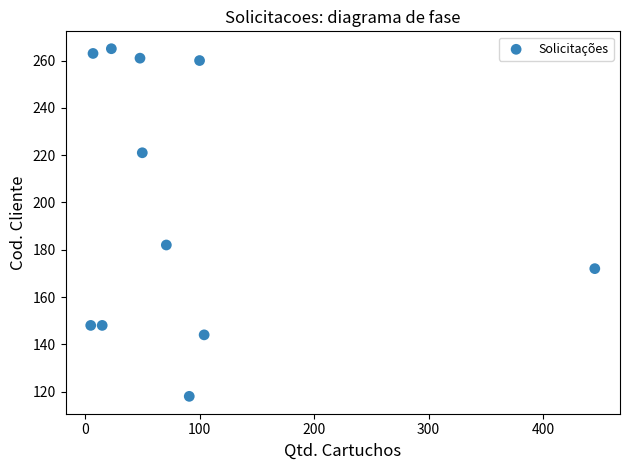

What Y value in the scatter plot is closest to 191?

182